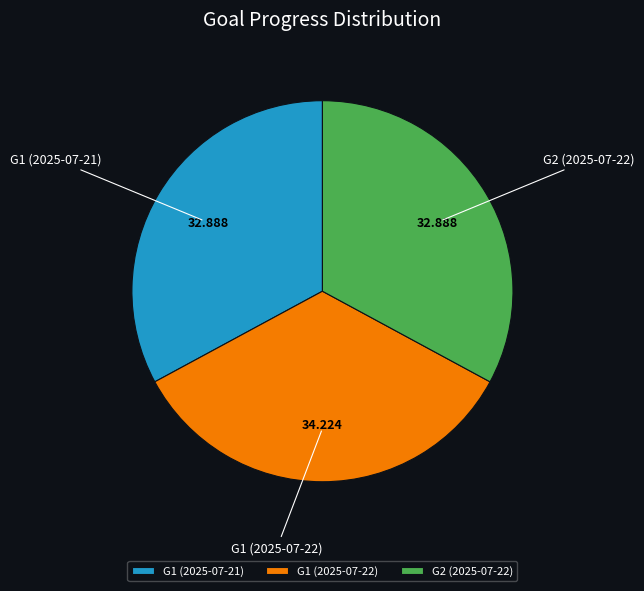

Is the sum of G2 (2025-07-22) and G1 (2025-07-22) greater than half?

Yes